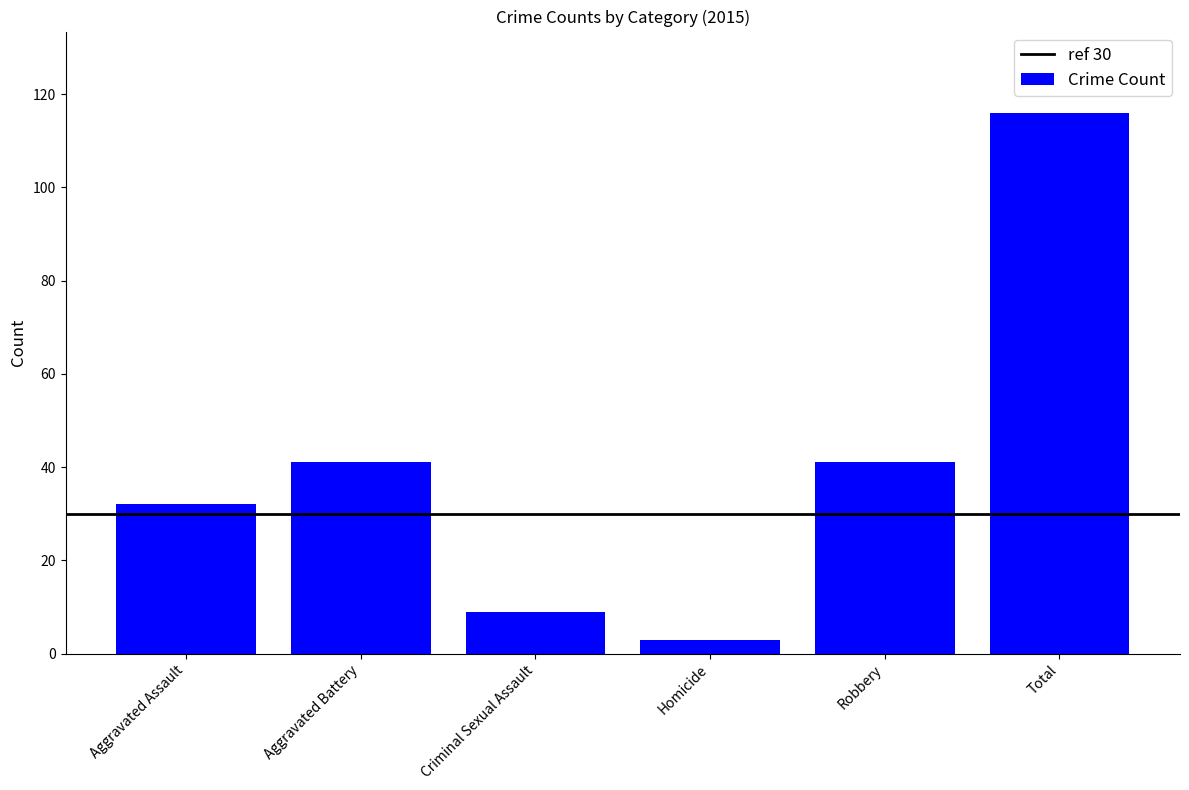

At which category does the chart reach its minimum across all series?

Homicide